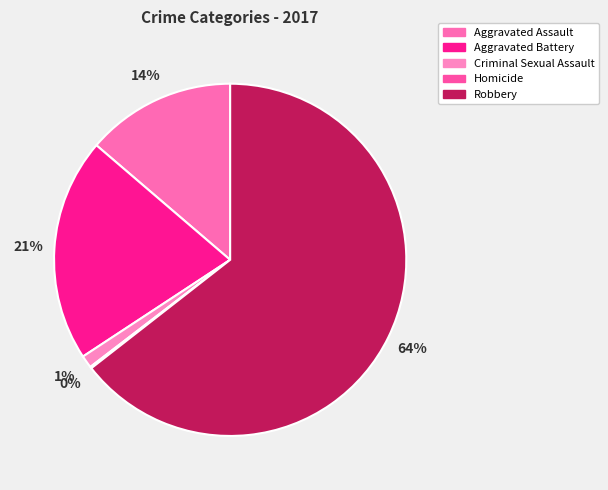

Rank the categories by value from lowest to highest.

Homicide, Criminal Sexual Assault, Aggravated Assault, Aggravated Battery, Robbery